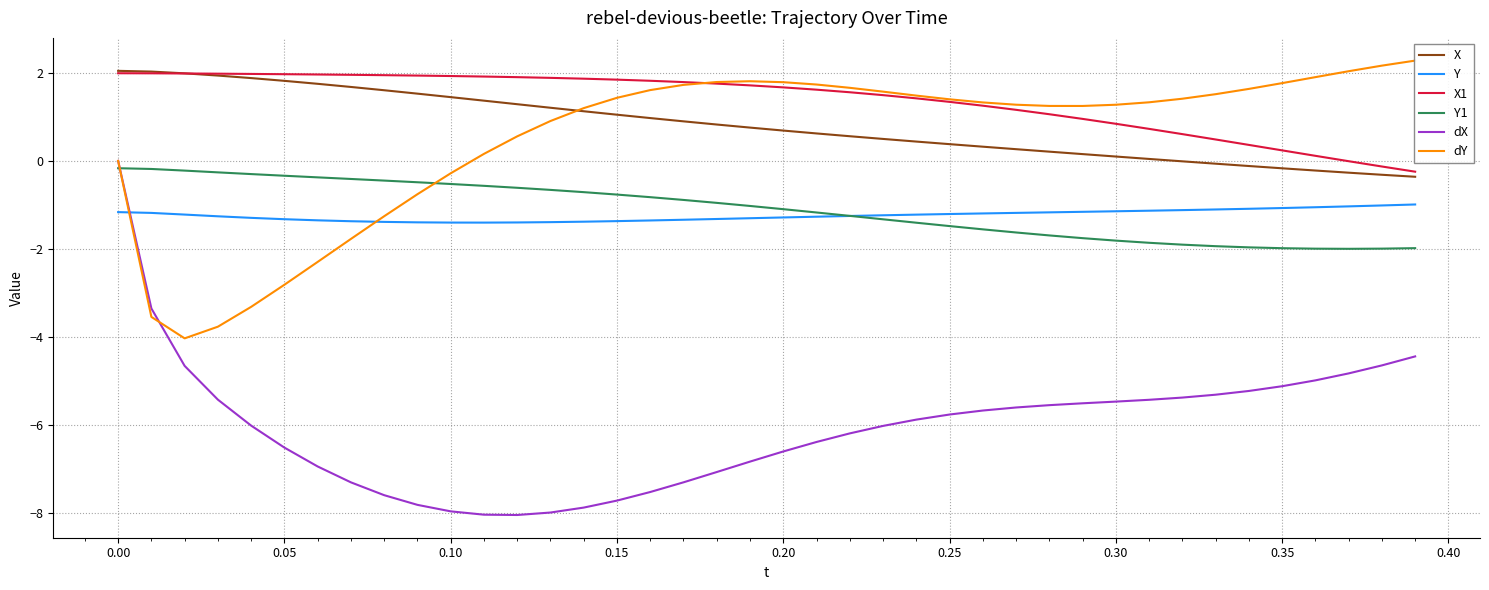

Reading right to left, extract all data points from this chart.

X: -0.4	-0.3	-0.3	-0.2	-0.2	-0.1	-0.1	-0.0	0.0	0.1	0.2	0.2	0.3	0.3	0.4	0.4	0.5	0.6	0.6	0.7	0.8	0.8	0.9	1.0	1.1	1.1	1.2	1.3	1.4	1.4	1.5	1.6	1.7	1.8	1.8	1.9	1.9	2.0	2.0	2.0
Y: -1.0	-1.0	-1.0	-1.1	-1.1	-1.1	-1.1	-1.1	-1.1	-1.1	-1.2	-1.2	-1.2	-1.2	-1.2	-1.2	-1.2	-1.3	-1.3	-1.3	-1.3	-1.3	-1.3	-1.4	-1.4	-1.4	-1.4	-1.4	-1.4	-1.4	-1.4	-1.4	-1.4	-1.4	-1.3	-1.3	-1.3	-1.2	-1.2	-1.2
X1: -0.2	-0.1	-0.0	0.1	0.2	0.4	0.5	0.6	0.7	0.8	1.0	1.1	1.2	1.3	1.3	1.4	1.5	1.6	1.6	1.7	1.7	1.8	1.8	1.8	1.8	1.9	1.9	1.9	1.9	1.9	1.9	1.9	2.0	2.0	2.0	2.0	2.0	2.0	2.0	2.0
Y1: -2.0	-2.0	-2.0	-2.0	-2.0	-2.0	-1.9	-1.9	-1.9	-1.8	-1.8	-1.7	-1.6	-1.6	-1.5	-1.4	-1.3	-1.3	-1.2	-1.1	-1.0	-1.0	-0.9	-0.8	-0.8	-0.7	-0.7	-0.6	-0.6	-0.5	-0.5	-0.4	-0.4	-0.4	-0.3	-0.3	-0.3	-0.2	-0.2	-0.2
dX: -4.4	-4.7	-4.8	-5.0	-5.1	-5.2	-5.3	-5.4	-5.4	-5.5	-5.5	-5.6	-5.6	-5.7	-5.8	-5.9	-6.0	-6.2	-6.4	-6.6	-6.8	-7.1	-7.3	-7.5	-7.7	-7.9	-8.0	-8.1	-8.0	-8.0	-7.8	-7.6	-7.3	-6.9	-6.5	-6.0	-5.4	-4.7	-3.4	0.0
dY: 2.3	2.2	2.0	1.9	1.8	1.6	1.5	1.4	1.3	1.3	1.2	1.2	1.3	1.3	1.4	1.5	1.6	1.7	1.7	1.8	1.8	1.8	1.7	1.6	1.4	1.2	0.9	0.6	0.2	-0.3	-0.8	-1.3	-1.8	-2.3	-2.8	-3.3	-3.8	-4.0	-3.5	0.0